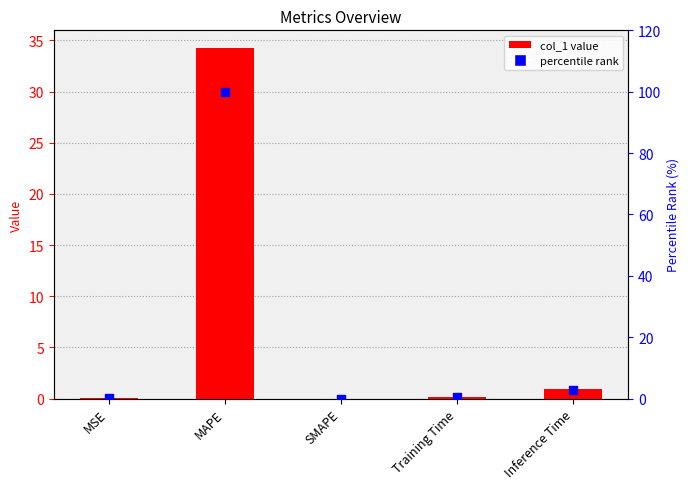

Which series reaches the maximum Y coordinate?

percentile rank